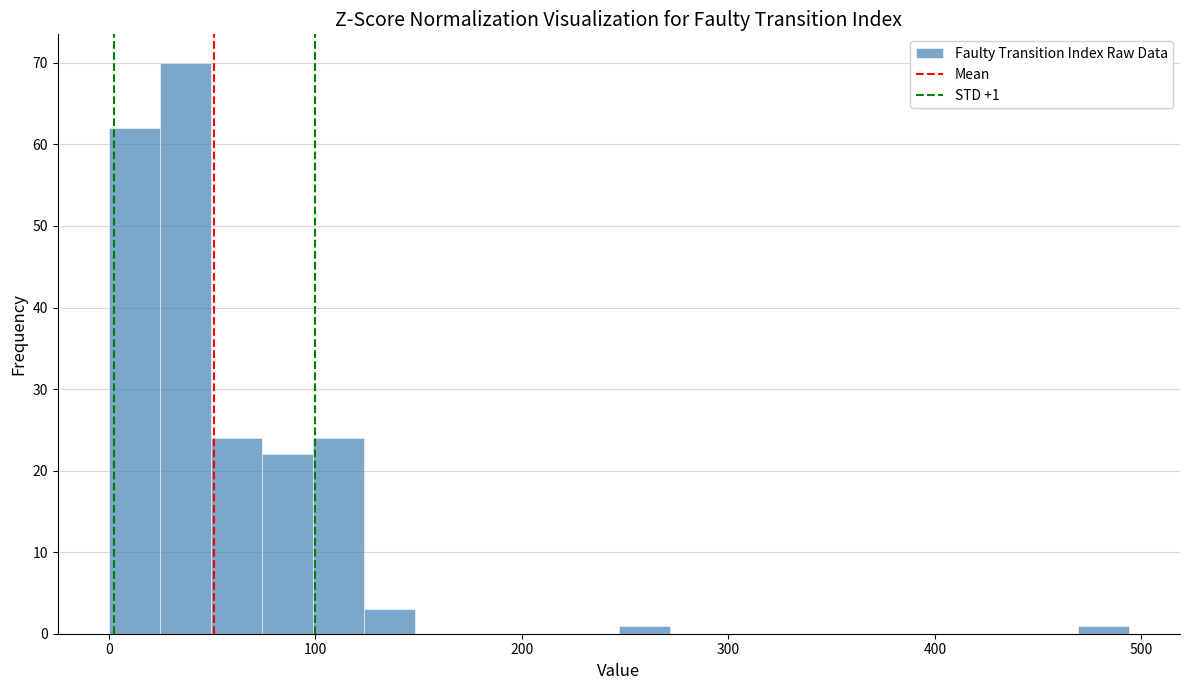

Around what value on the x-axis is the tallest bar? Give the approximate position of its centre, as read against the axis.

40